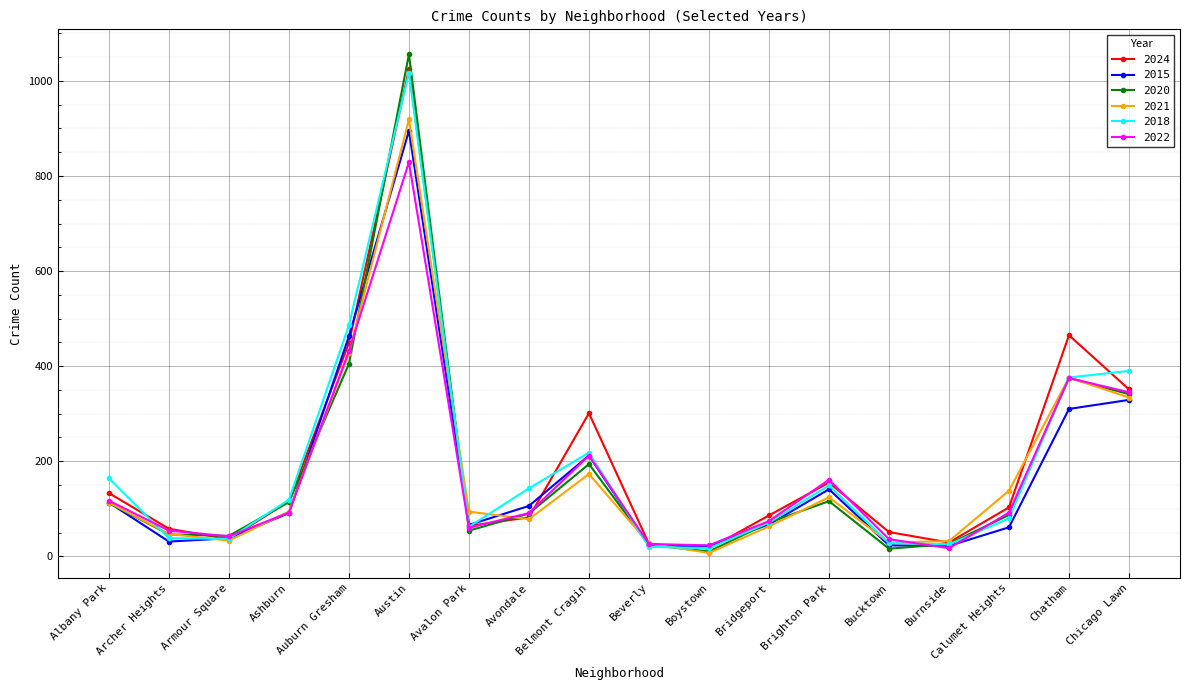

At how many categories does at least one series exceed 281?

5